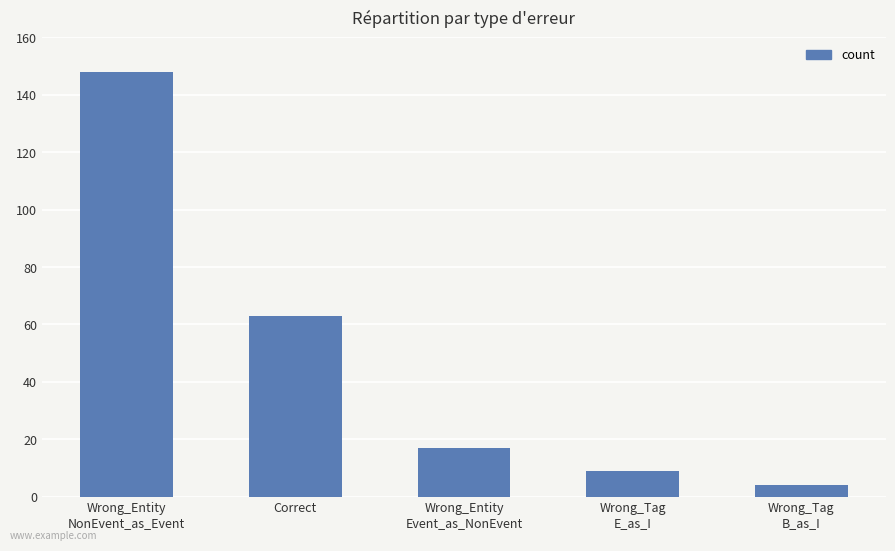

What is the change in value from Wrong_Tag
E_as_I to Wrong_Tag
B_as_I?

-5